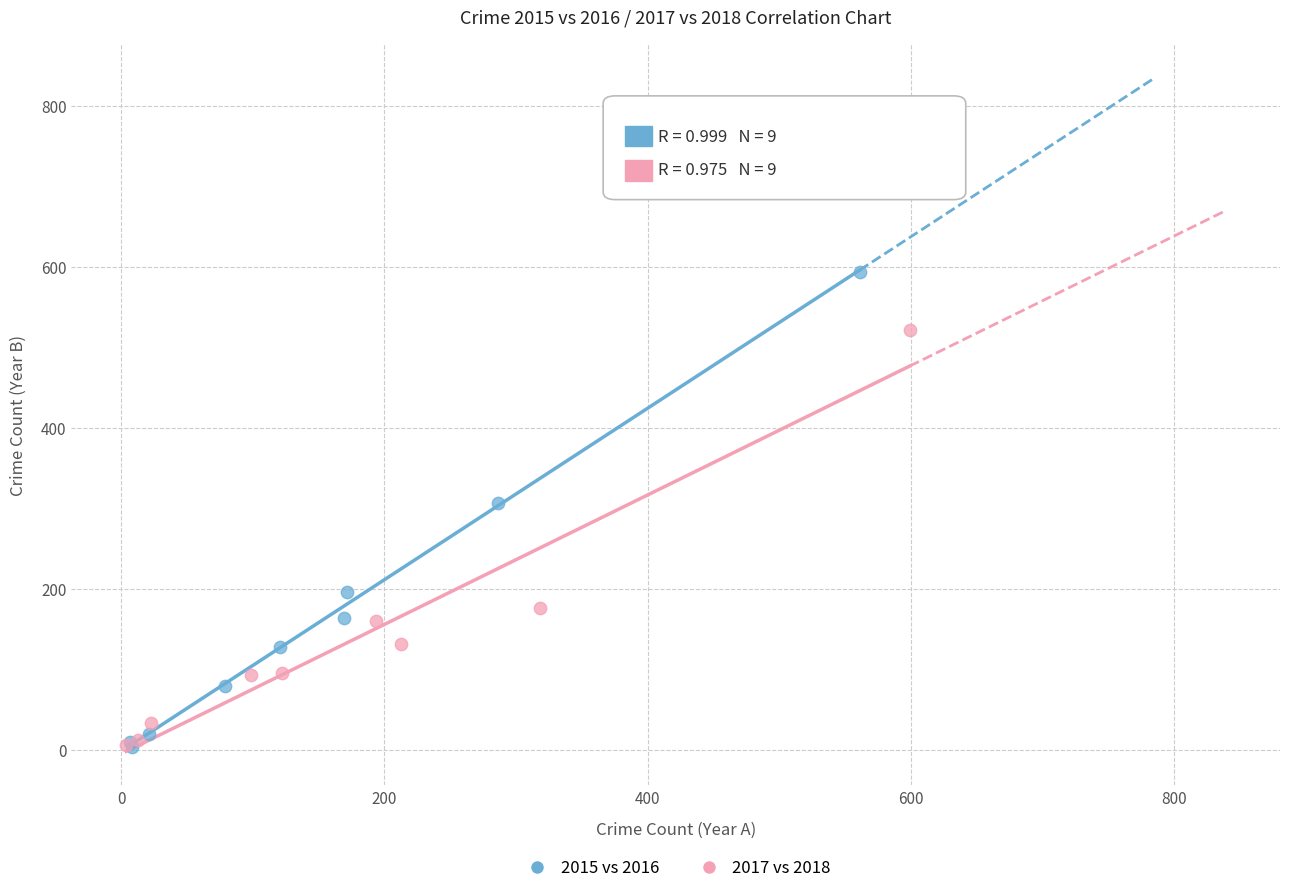

Which series has the widest spread of Y values?

2015 vs 2016